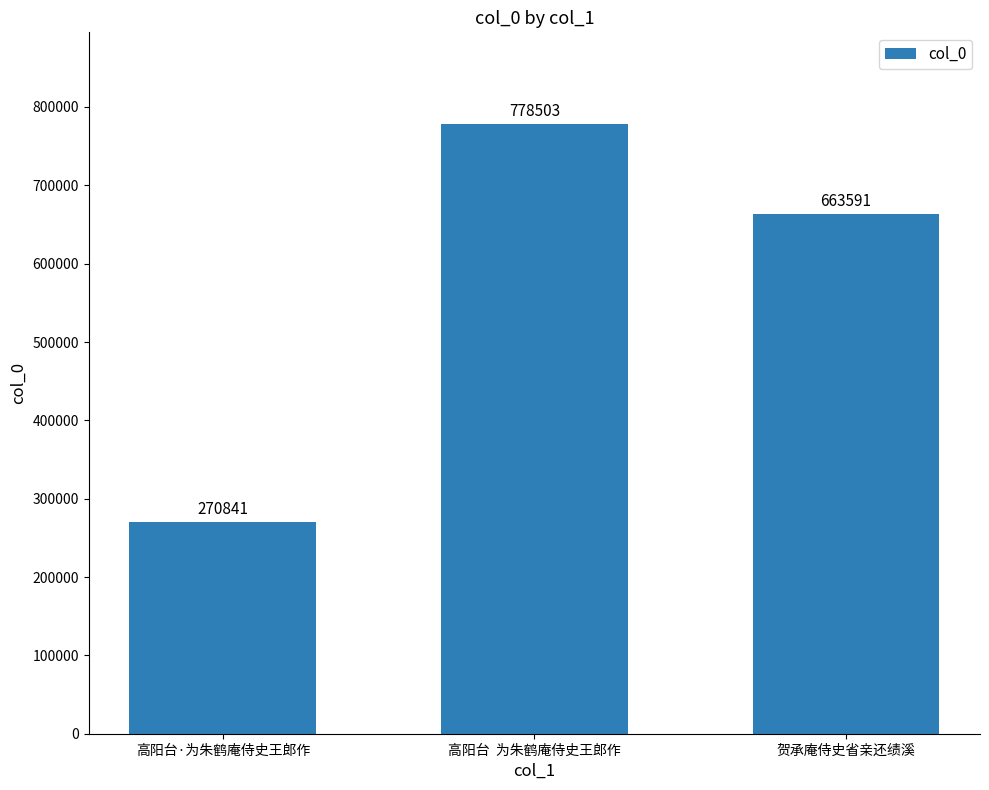

Which category has the lowest value across all series?

高阳台·为朱鹤庵侍史王郎作